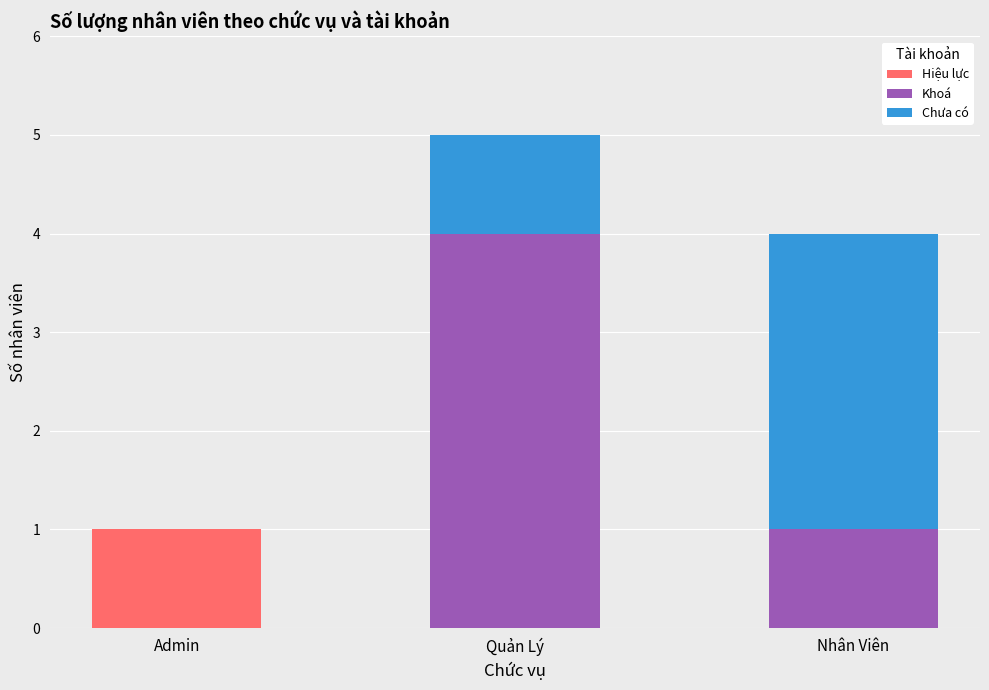

Are the bars horizontal?

No